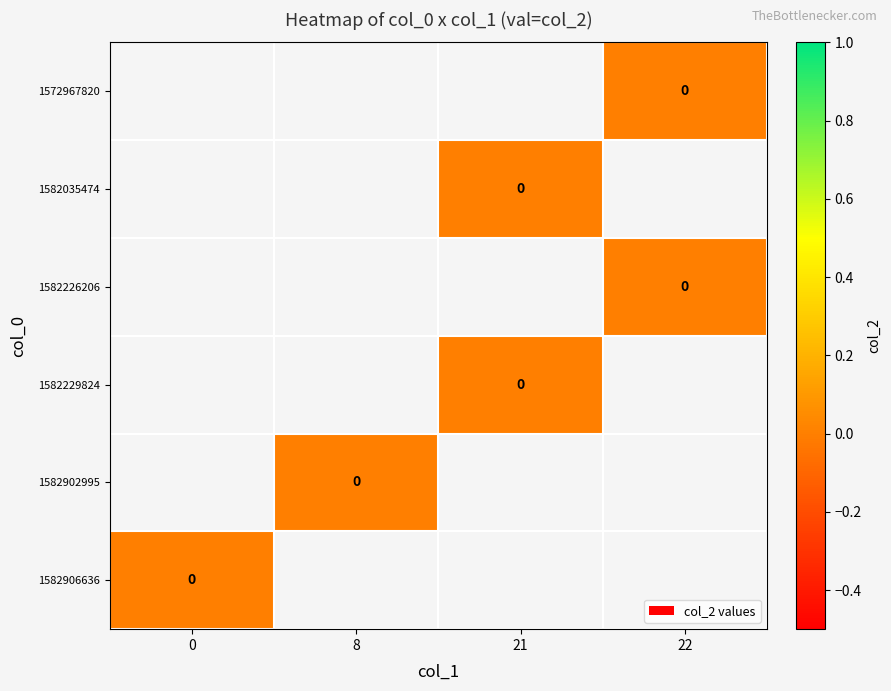

How many series are shown in this chart?

6